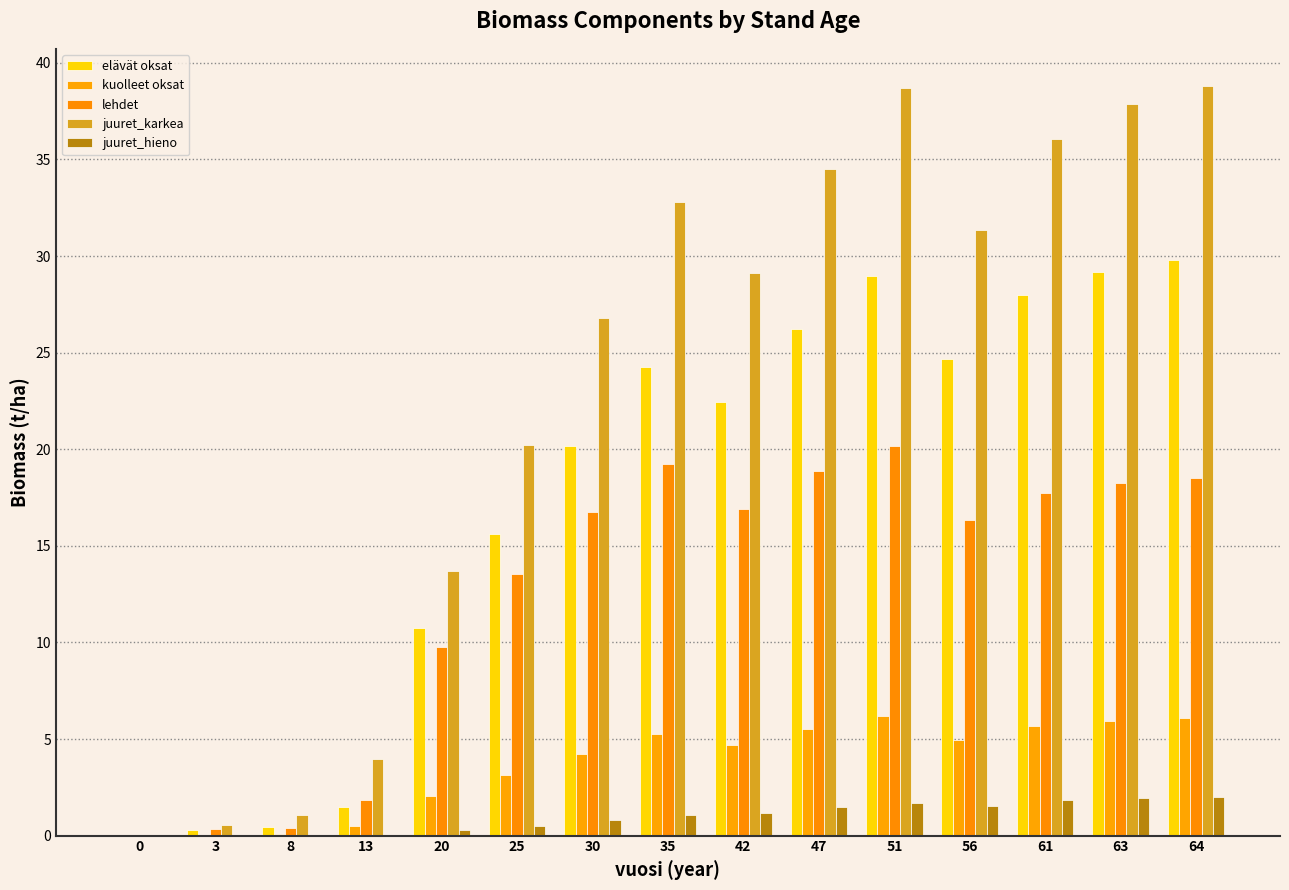

What is the approximate value of kuolleet oksat at 13?

0.5